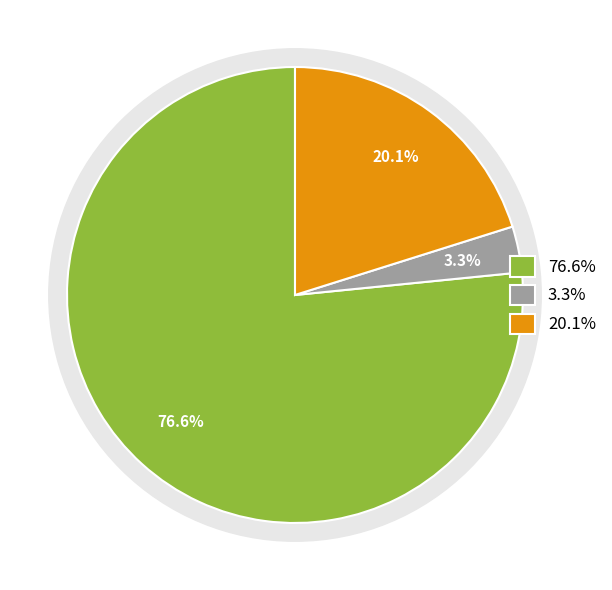

The 观渔行·霜降平湖鉴群象 slice represents 1% of the pie. True or false?

False